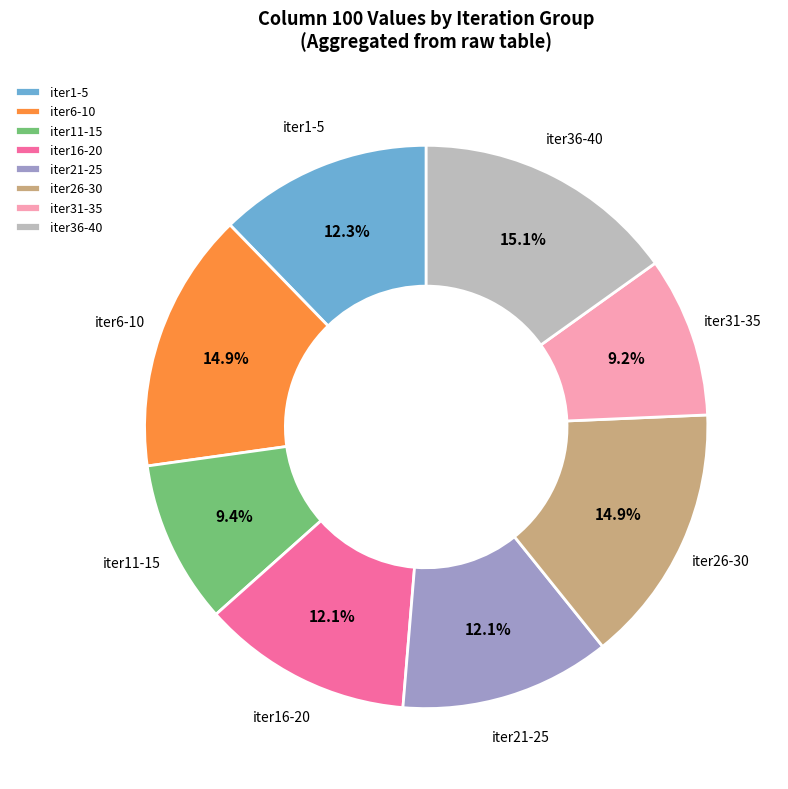

Is iter16-20 the majority of the pie?

No